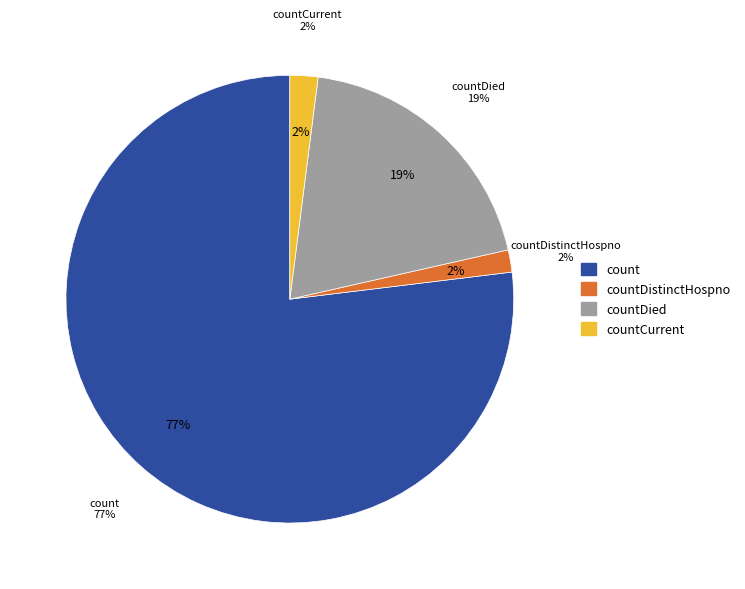

Approximately how many times larger is the value at countDistinctHospno compared to countCurrent?

0.8